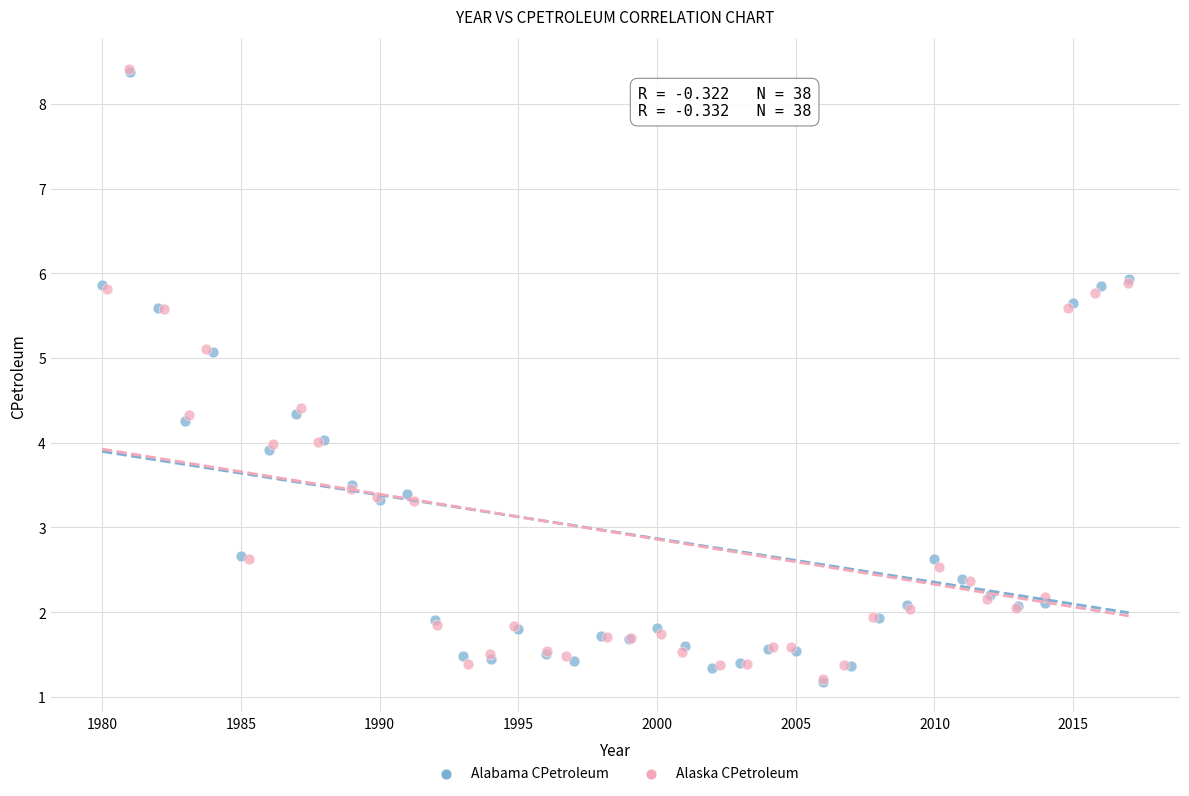

Which series has the largest Y range (max minus min)?

Alaska CPetroleum